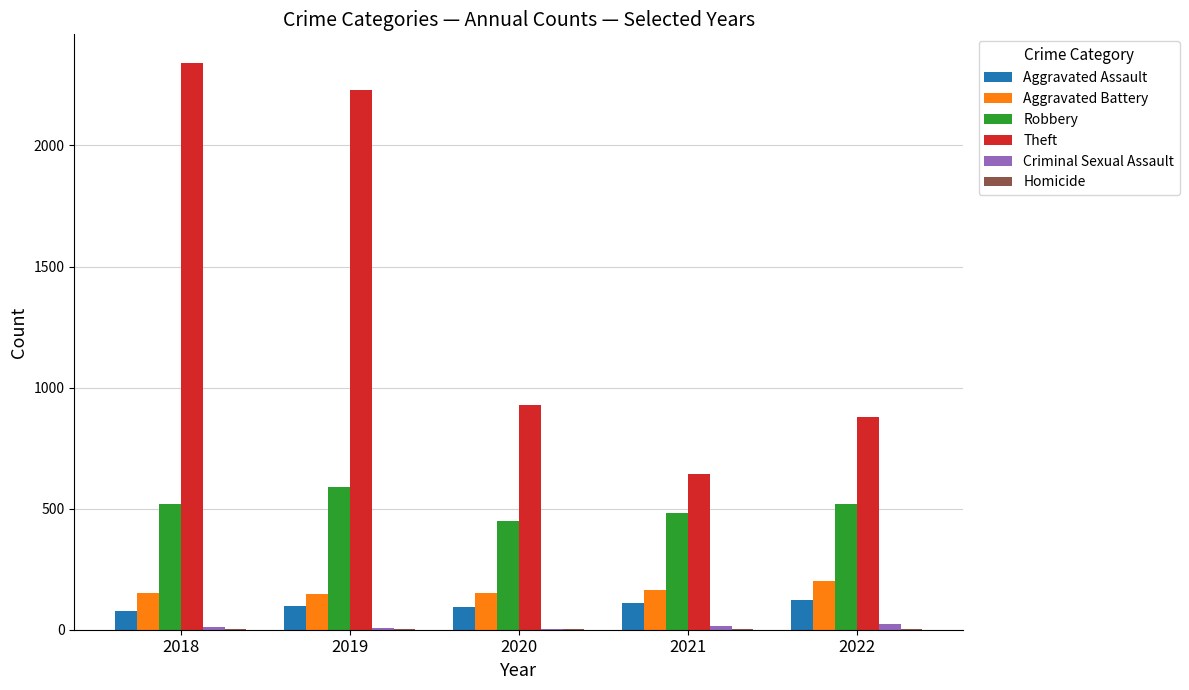

Which category has the highest value across all series?

2018